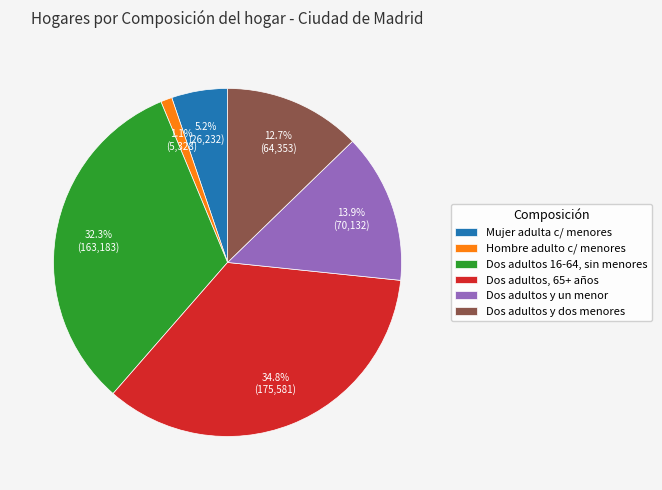

Rank the categories by value from lowest to highest.

Hombre adulto c/ menores, Mujer adulta c/ menores, Dos adultos y dos menores, Dos adultos y un menor, Dos adultos 16-64, sin menores, Dos adultos, 65+ años